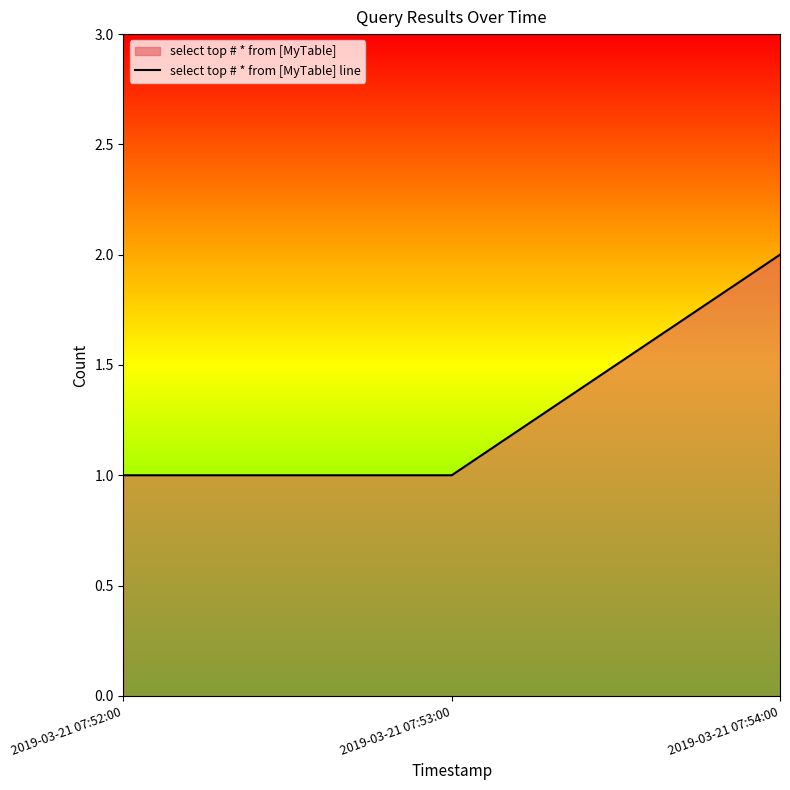

How many distinct data groups are displayed?

1